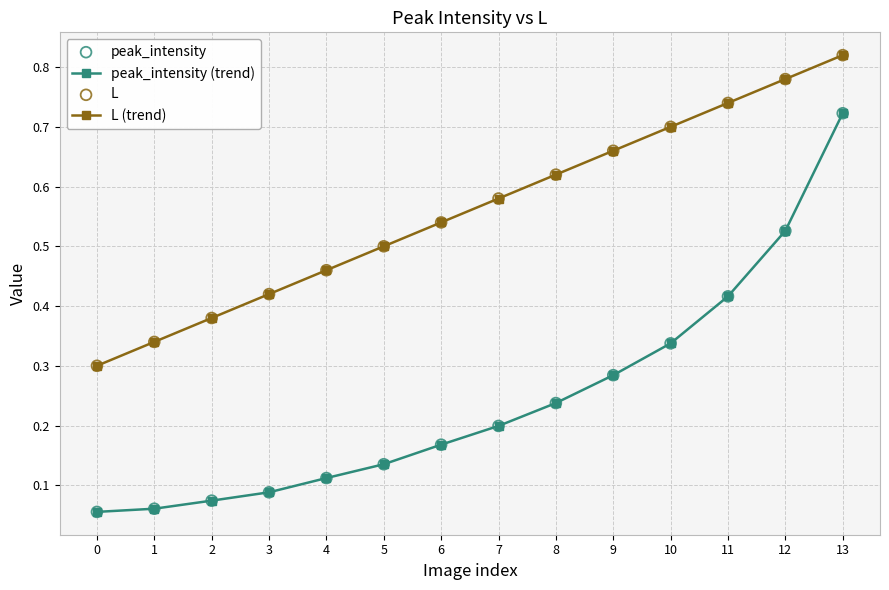

True or false: L (trend) and peak_intensity (trend) cross at least once.

False